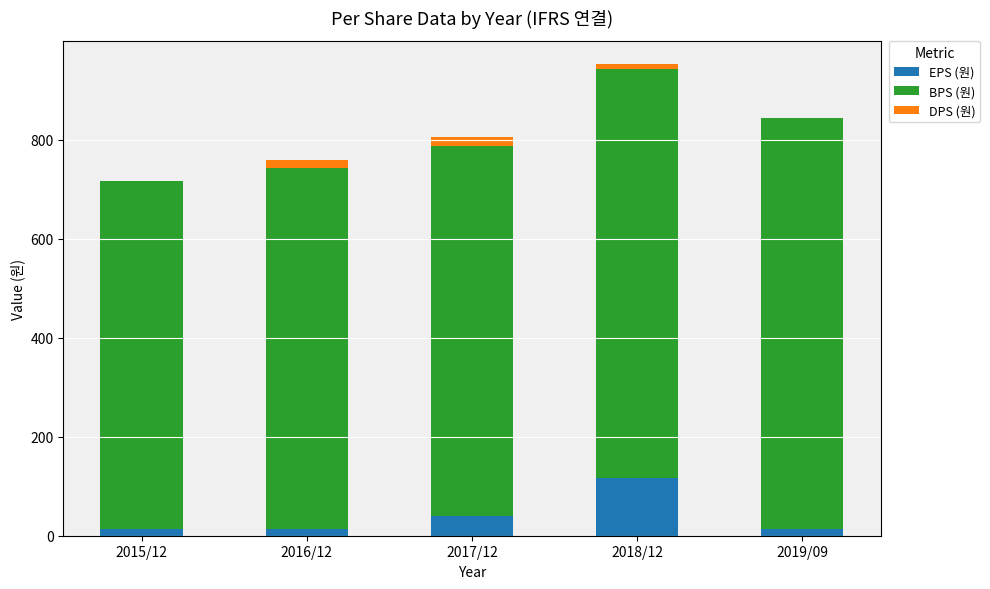

At which category is the sum across all series the highest?

2018/12